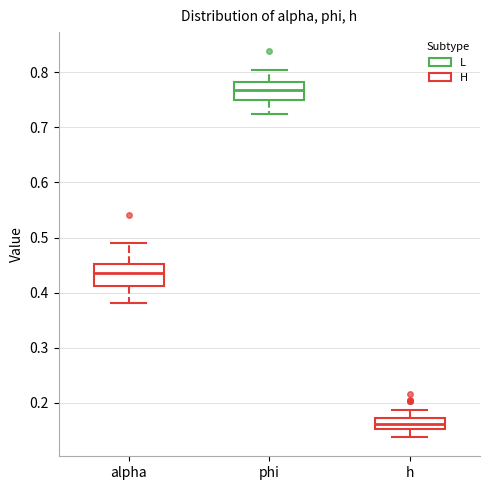

Which box has the highest median line?

phi